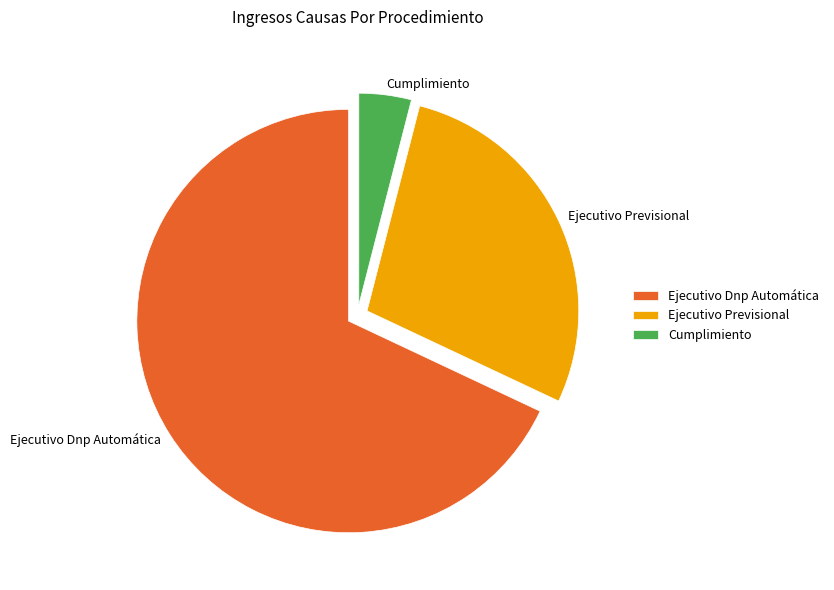

What is the ratio of the value at Ejecutivo Dnp Automática to the value at Ejecutivo Previsional?

2.4